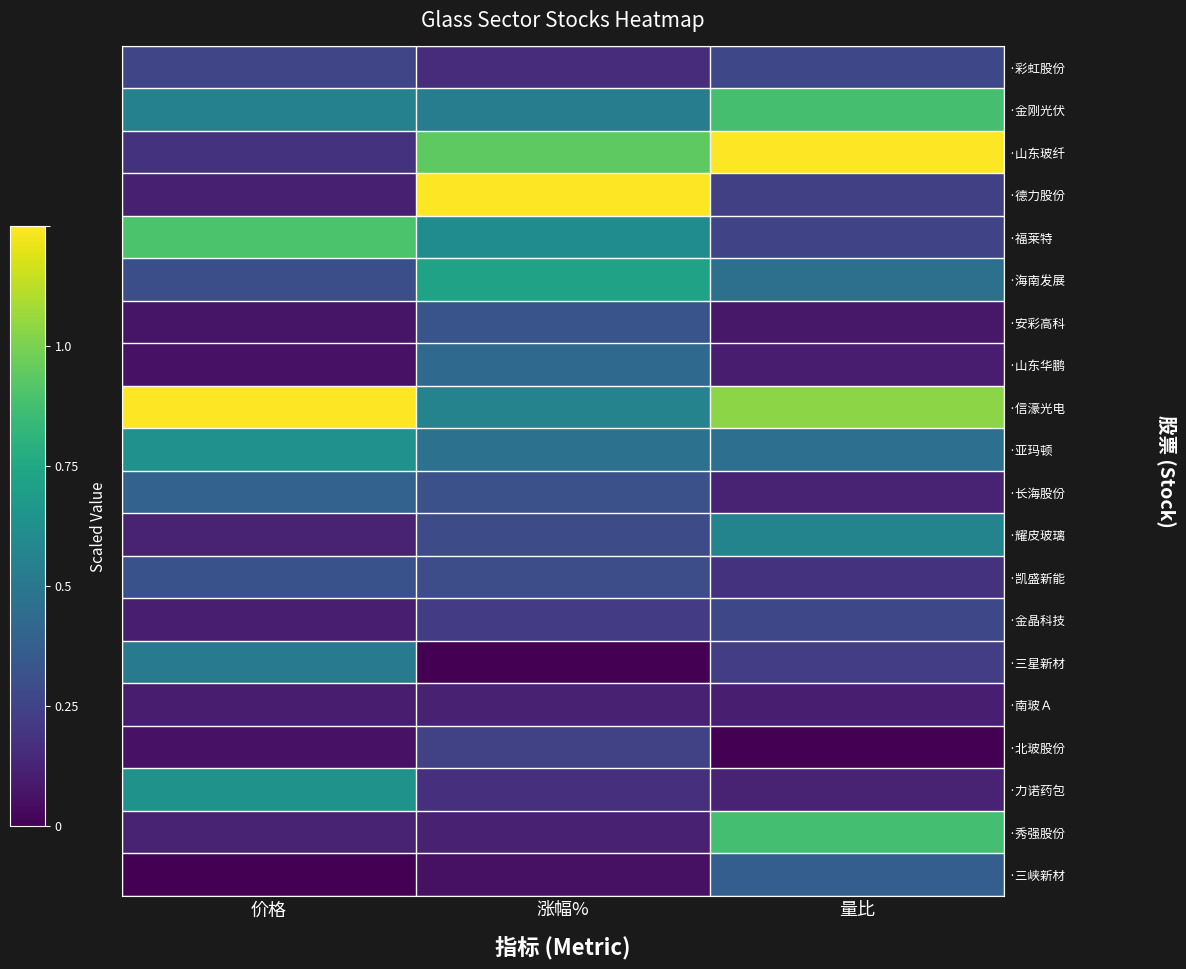

Which label corresponds to the smallest value in the chart?

涨幅%